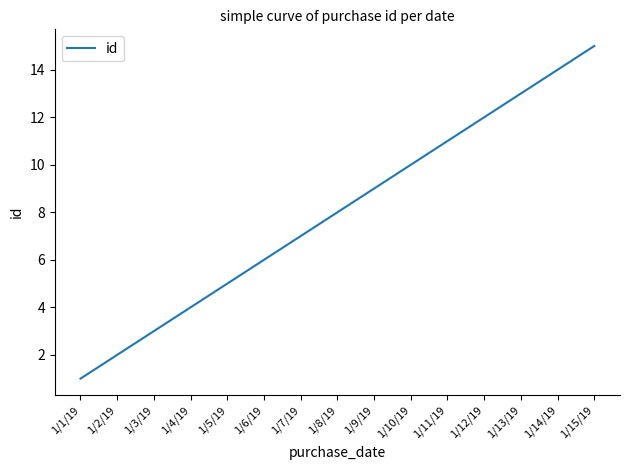

List the labels in order of value, largest first.

1/15/19, 1/14/19, 1/13/19, 1/12/19, 1/11/19, 1/10/19, 1/9/19, 1/8/19, 1/7/19, 1/6/19, 1/5/19, 1/4/19, 1/3/19, 1/2/19, 1/1/19